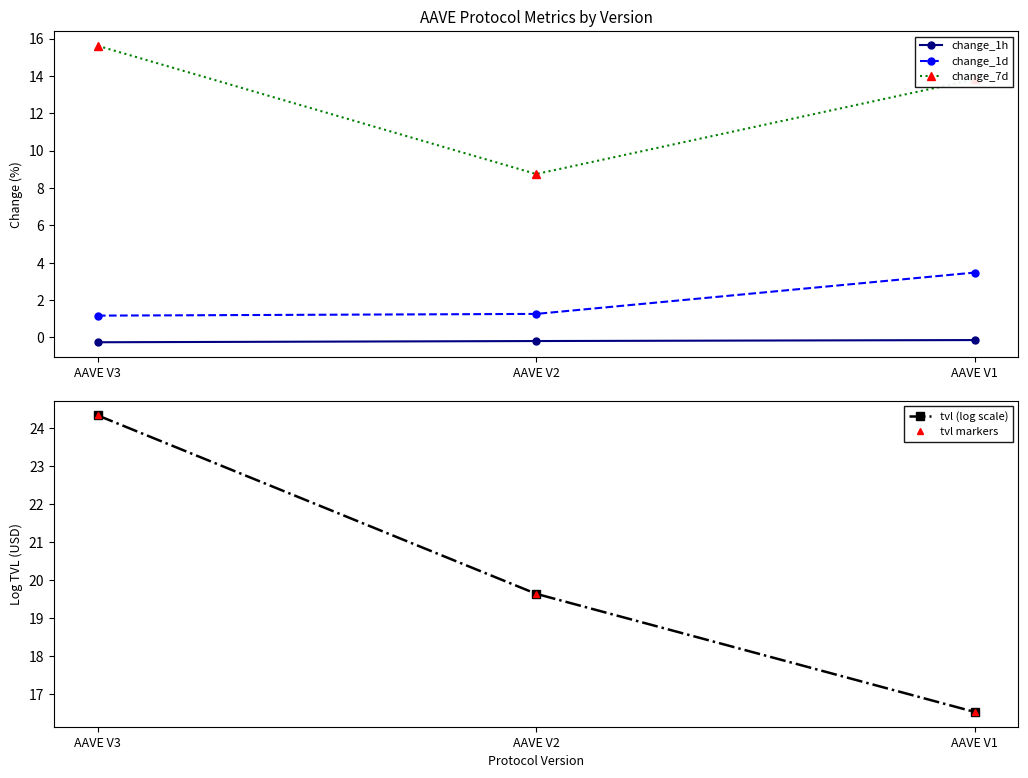

True or false: change_1h has a value of -0.1 at AAVE V1.

True